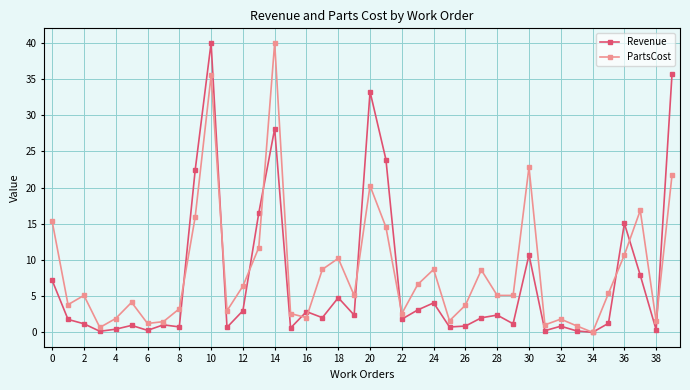

What is the greatest value displayed?

40.0